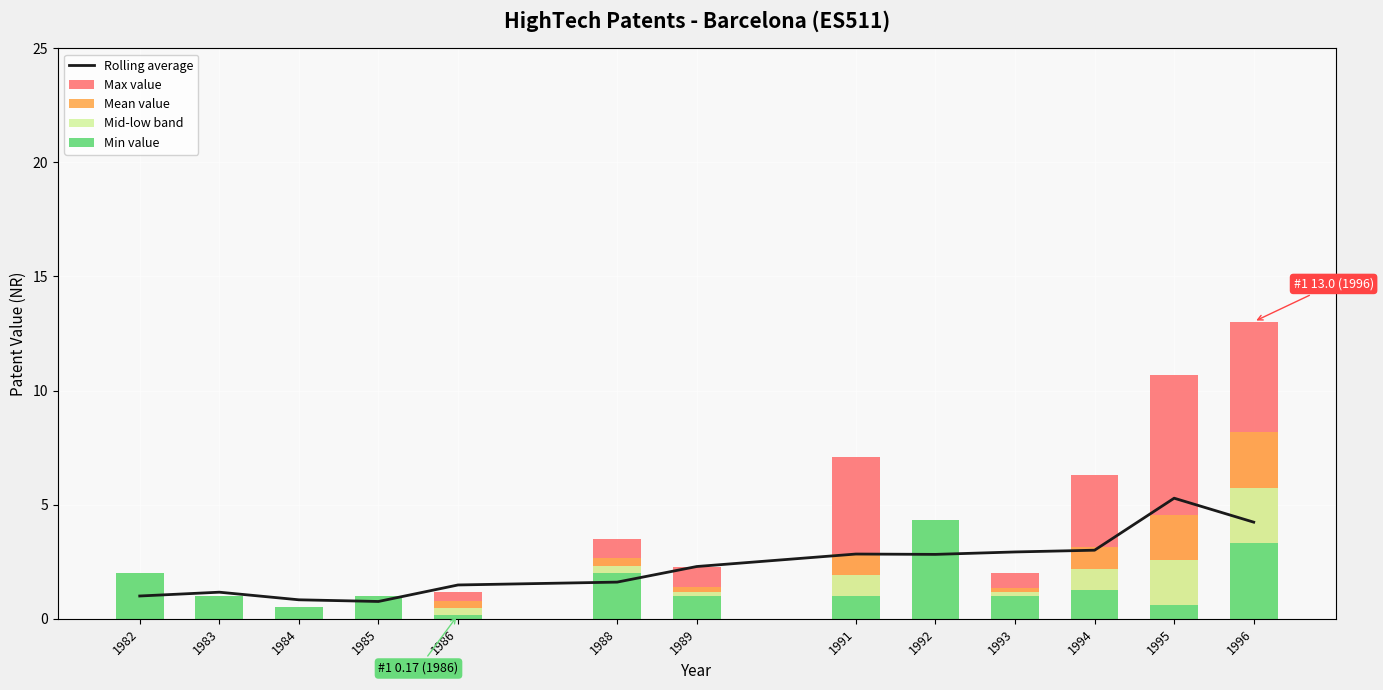

Between 1995 and 1985, which is larger?

1995